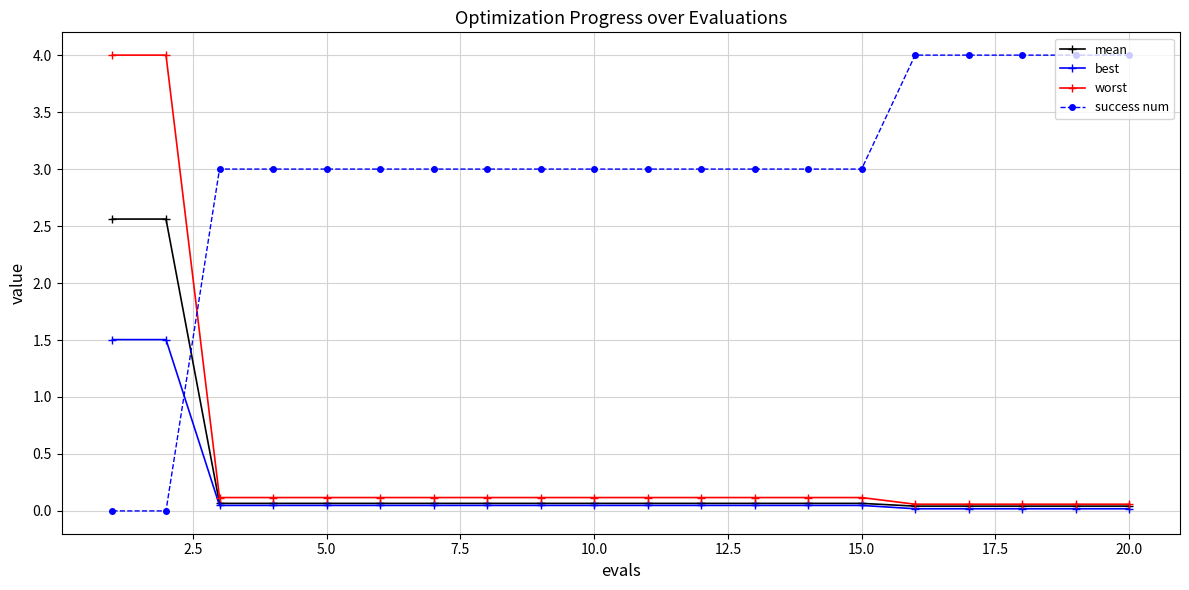

Which series has the largest total across all categories?

success num